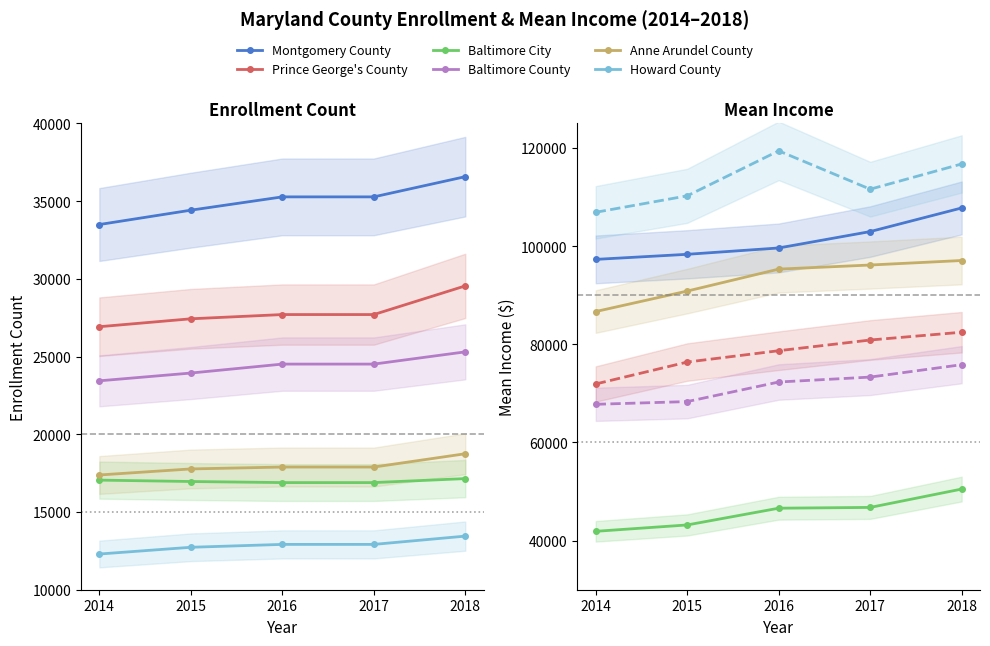

What is the minimum value for Baltimore County?

67766